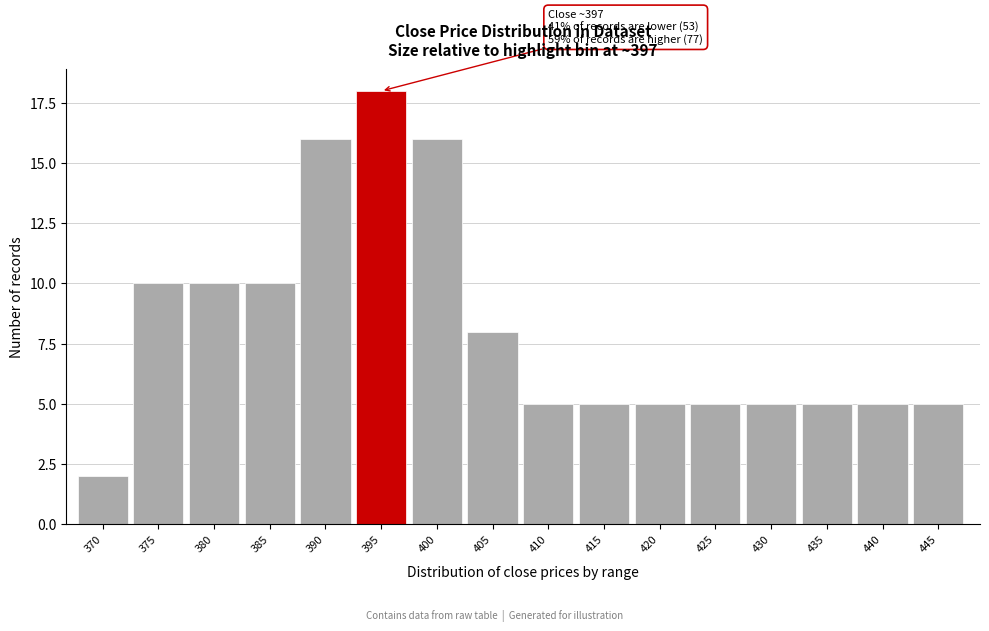

Reading left to right, what are all the values shown in this chart?

370=2	375=10	380=10	385=10	390=16	395=18	400=16	405=8	410=5	415=5	420=5	425=5	430=5	435=5	440=5	445=5